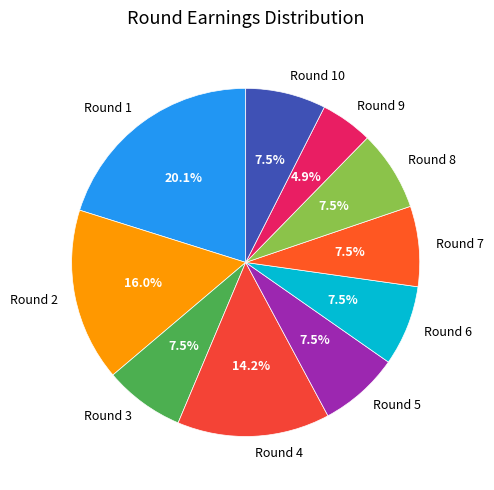

What portion of the pie excludes Round 4?

85.8%